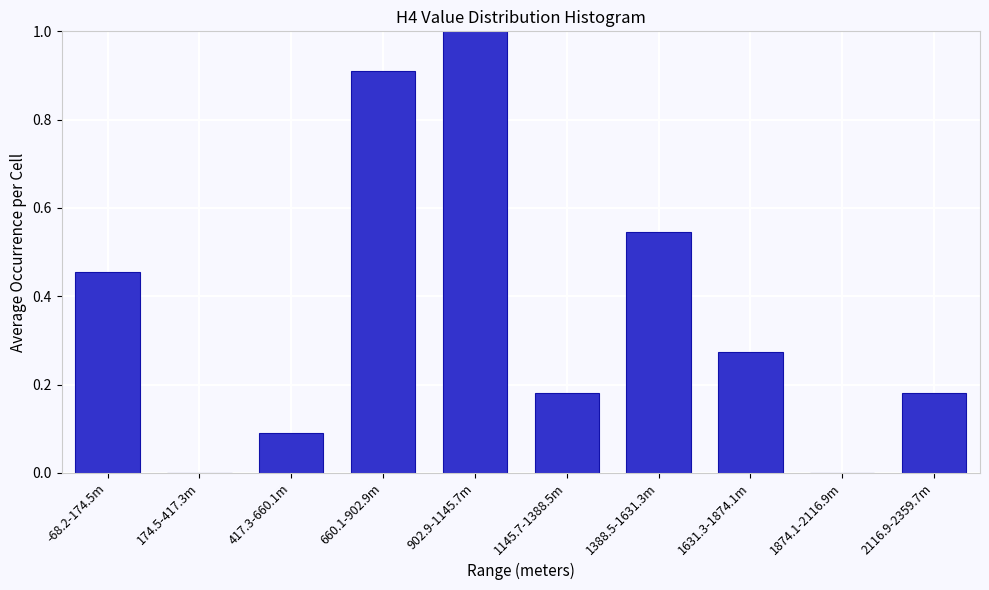

Which has a higher value, 2116.9-2359.7m or 417.3-660.1m?

2116.9-2359.7m